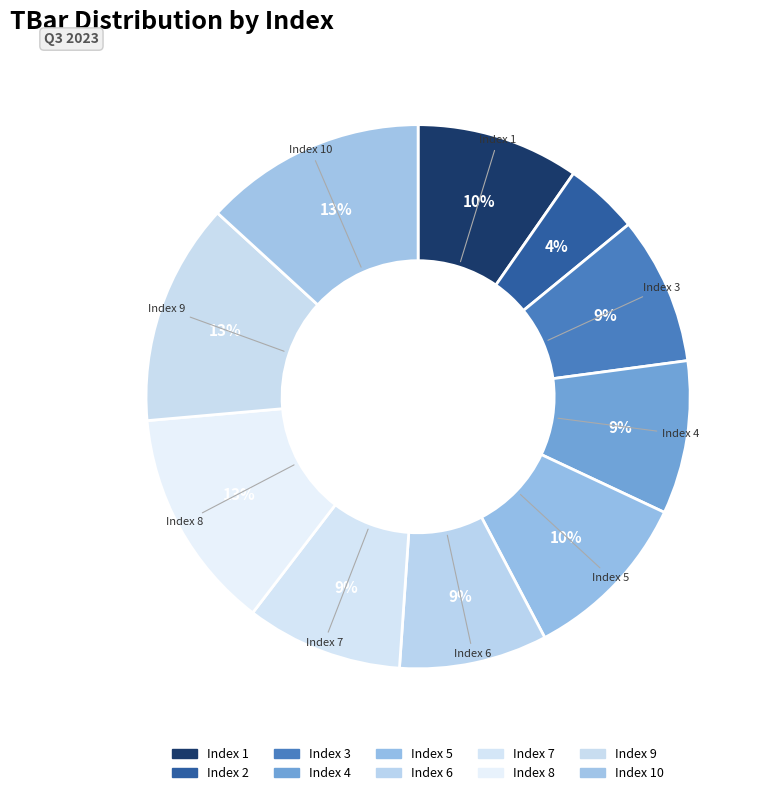

Which slice is the largest?

8